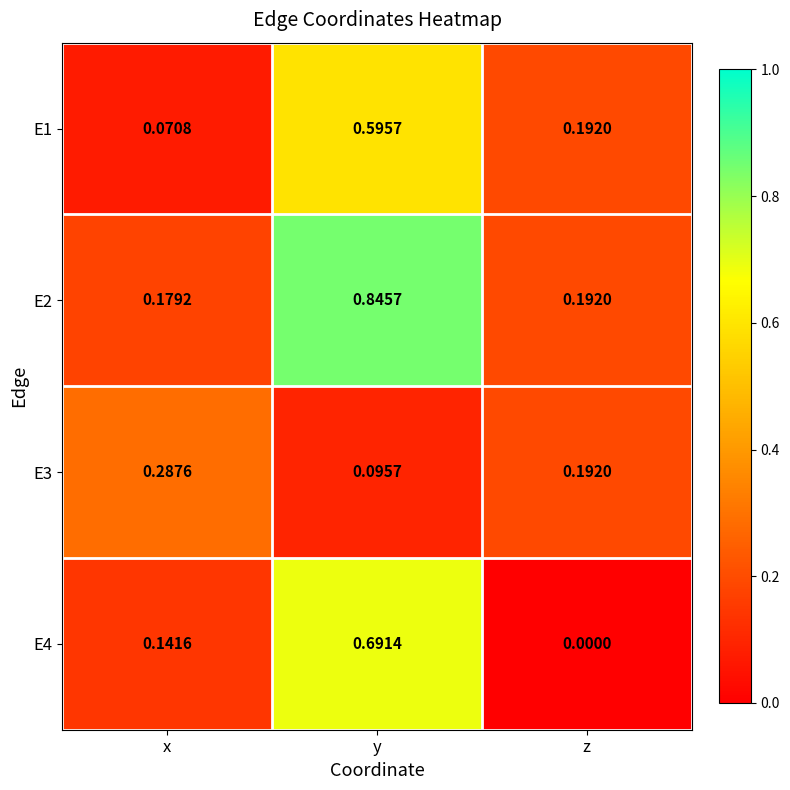

List the labels in order of E3 value, smallest first.

y, z, x